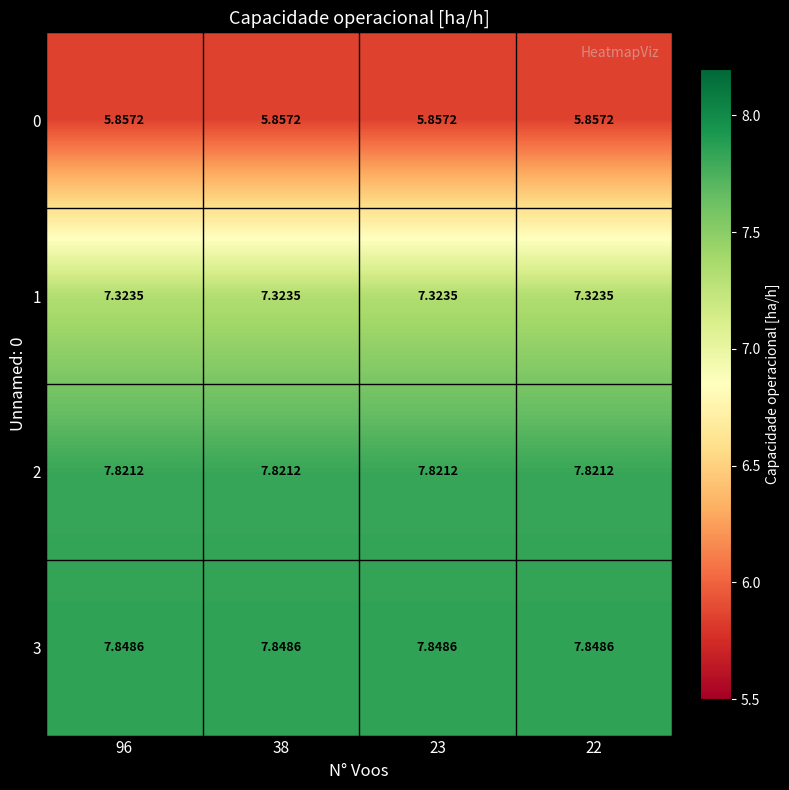

Rank the series at 22 from highest to lowest value.

3, 2, 1, 0